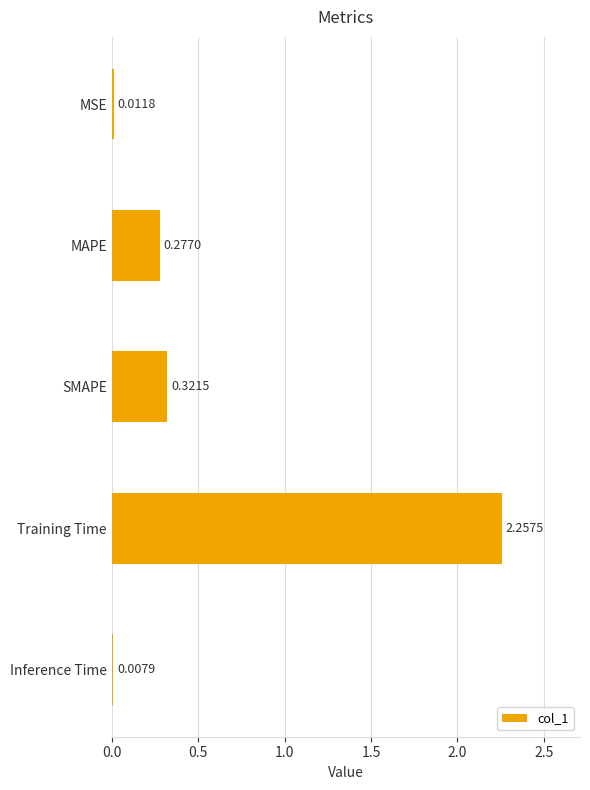

What is the sum of all values?

2.9